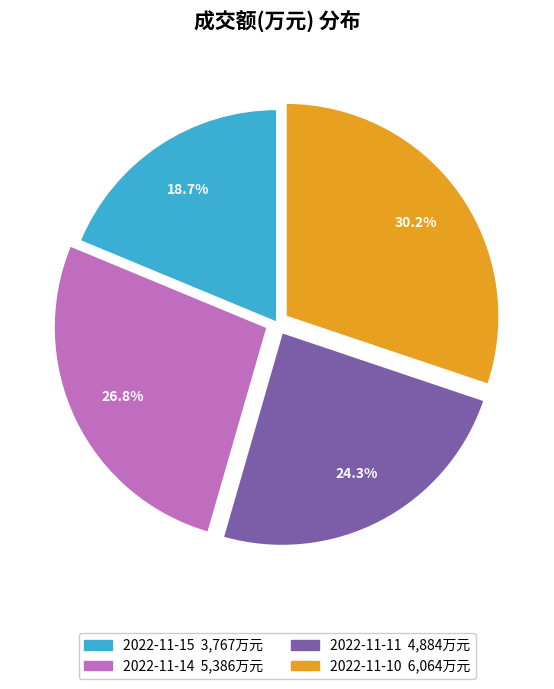

Combined, do 2022-11-15 and 2022-11-14 account for over 50%?

No